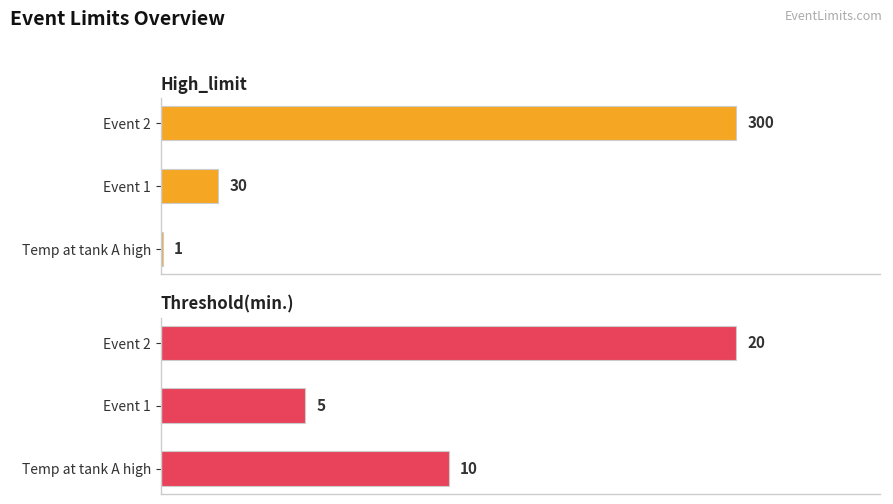

Which series has the largest range (max minus min)?

High_limit